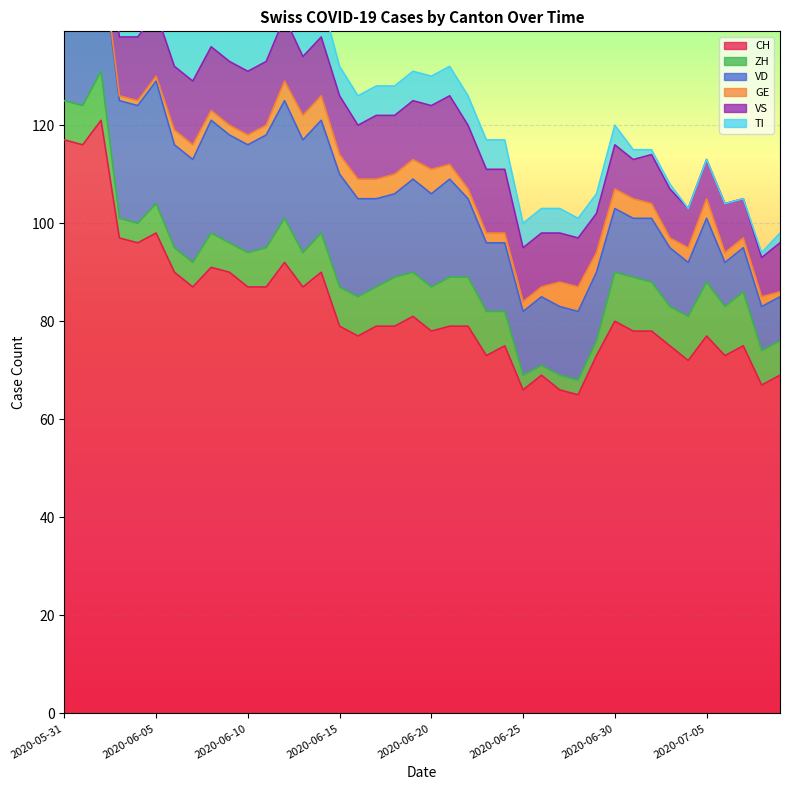

True or false: VS and CH cross at least once.

False